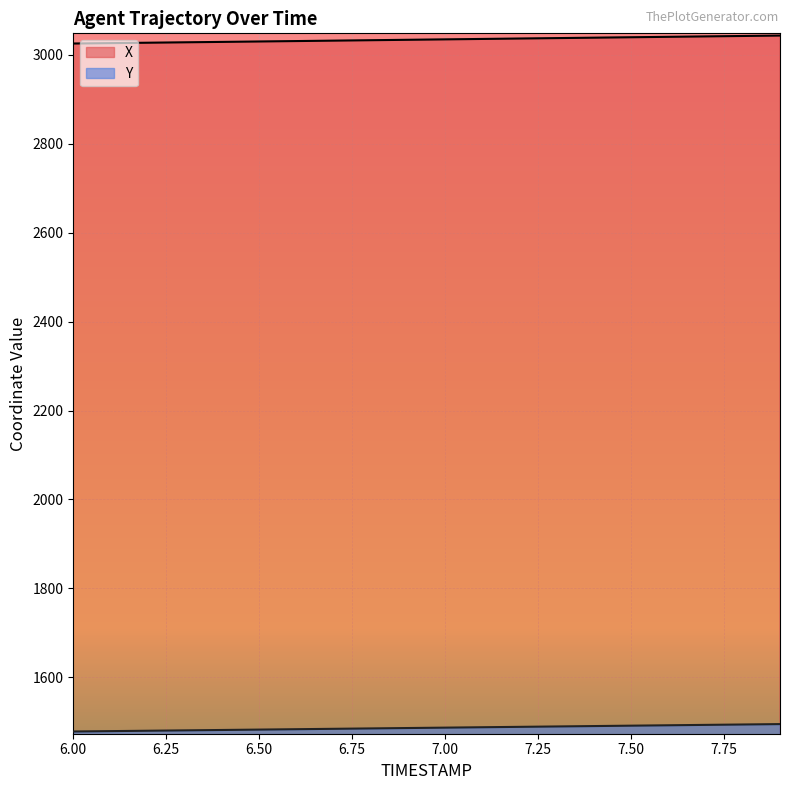

The X series shows 842.7 at 6.1. True or false?

False